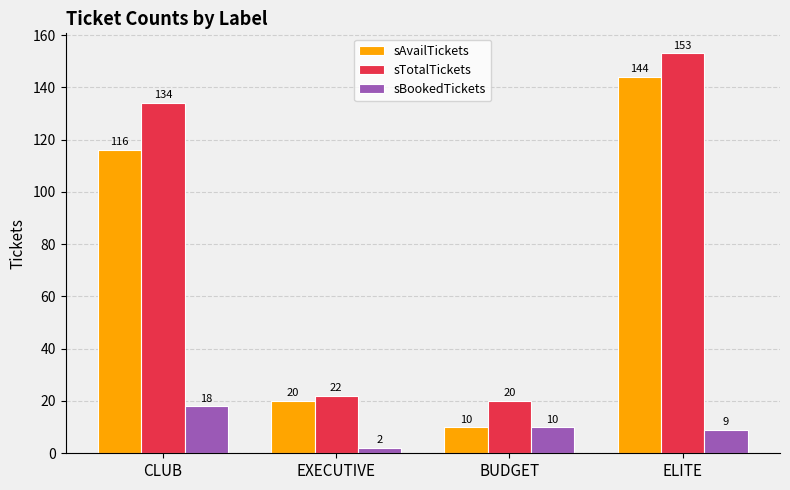

What is the spread (max minus min) of values at BUDGET?

10